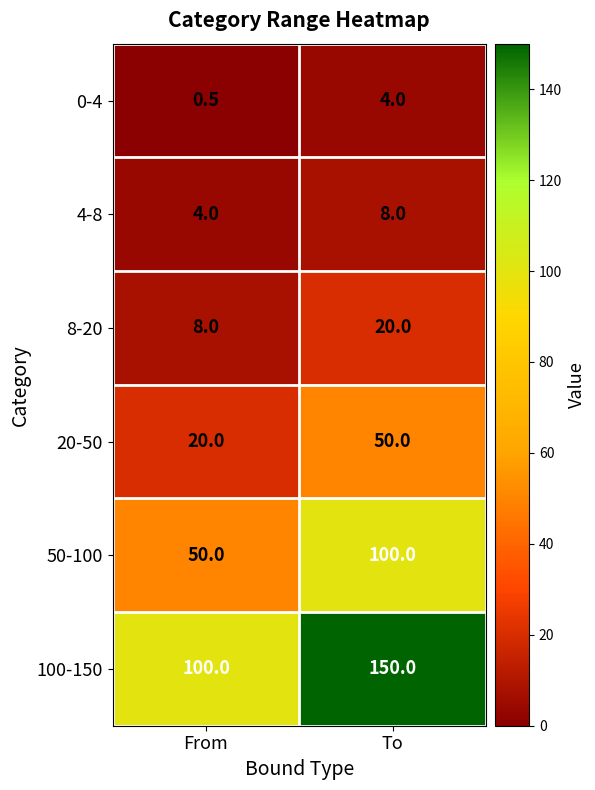

What is the spread (max minus min) of values at To?

146.0